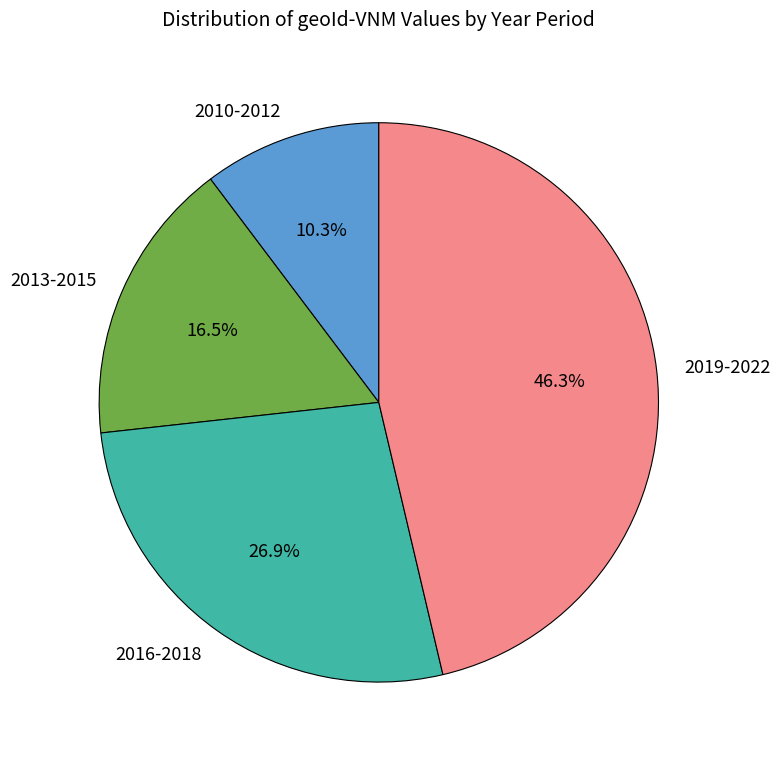

Rank the categories by value from lowest to highest.

2010-2012, 2013-2015, 2016-2018, 2019-2022